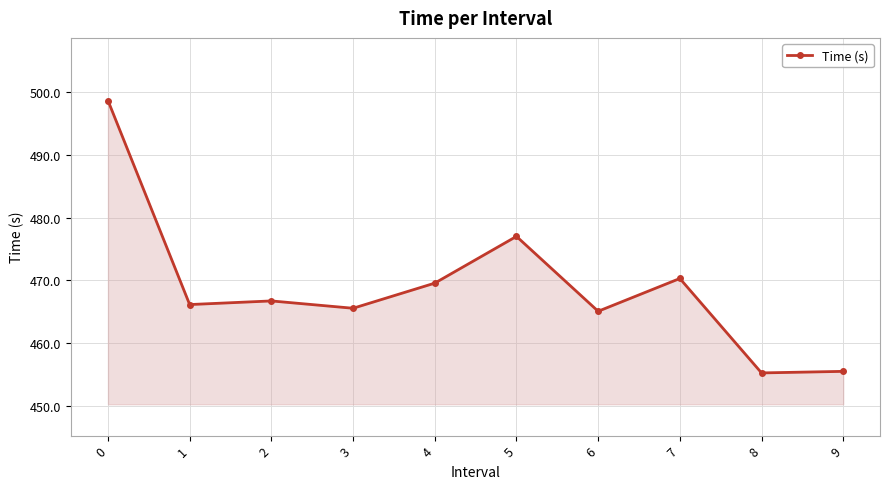

Where is the first local minimum?

1